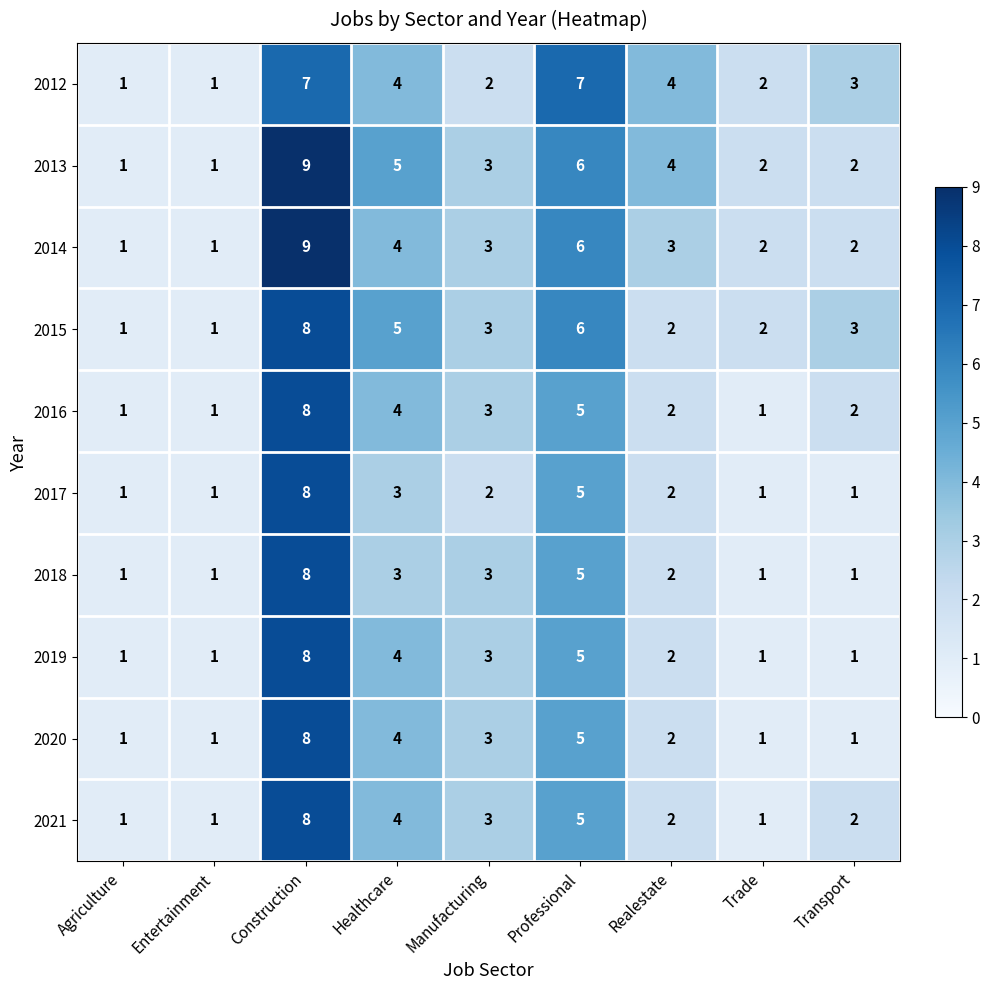

The 2015 series shows 3 at Manufacturing. True or false?

True